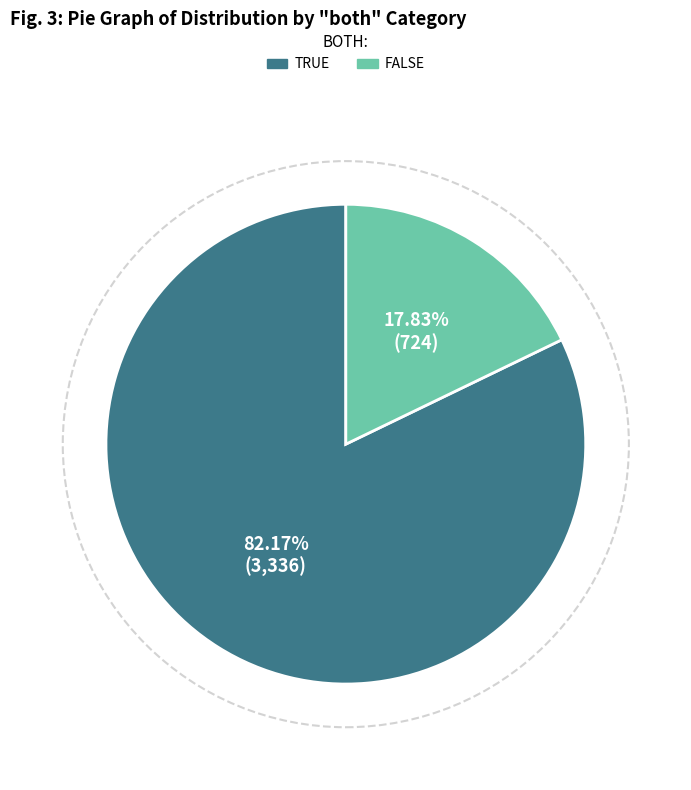

Does any single category account for the majority?

Yes